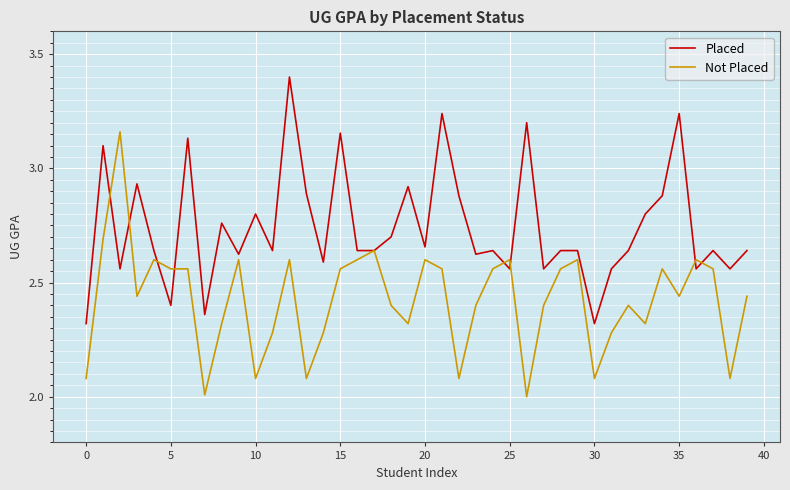

How many lines are shown in the chart?

2